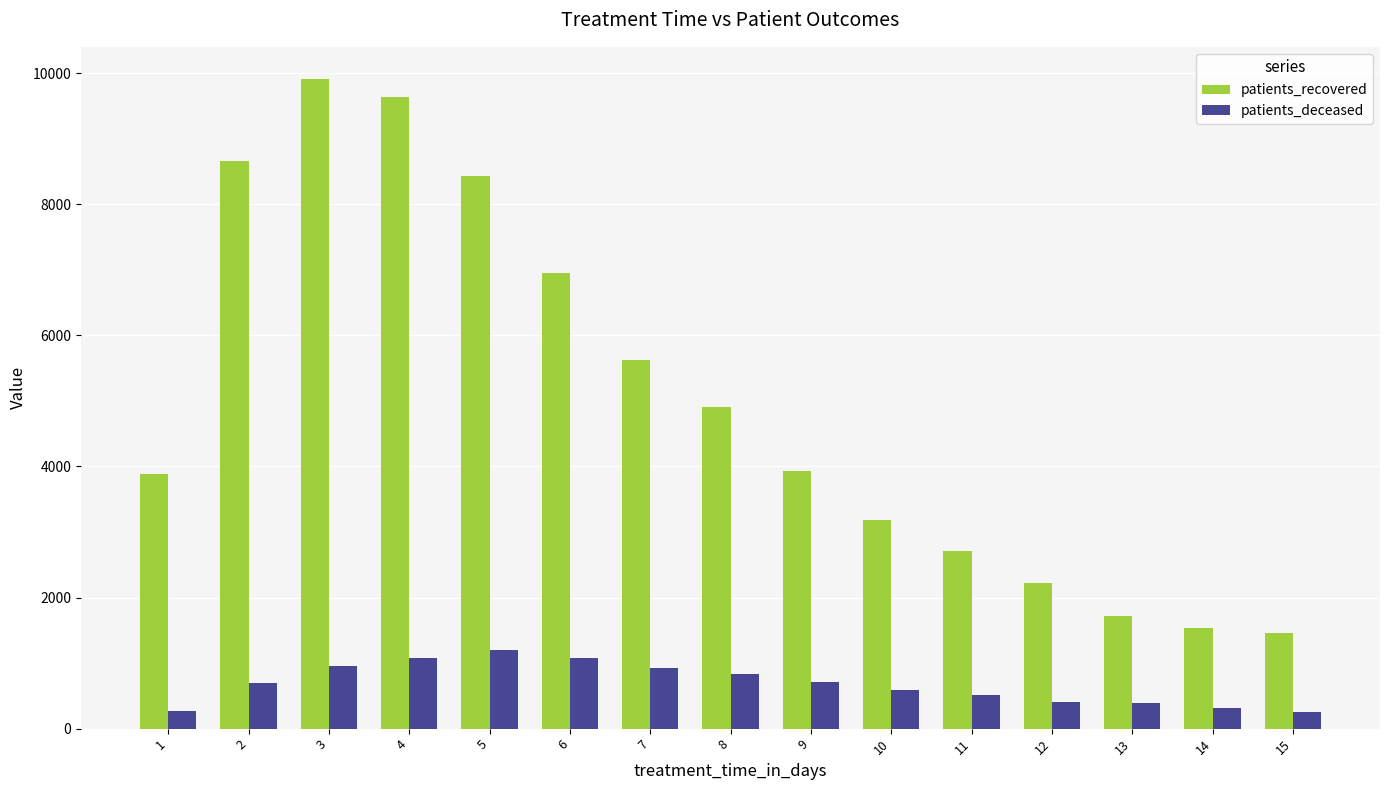

What is the minimum value shown in the chart?

260